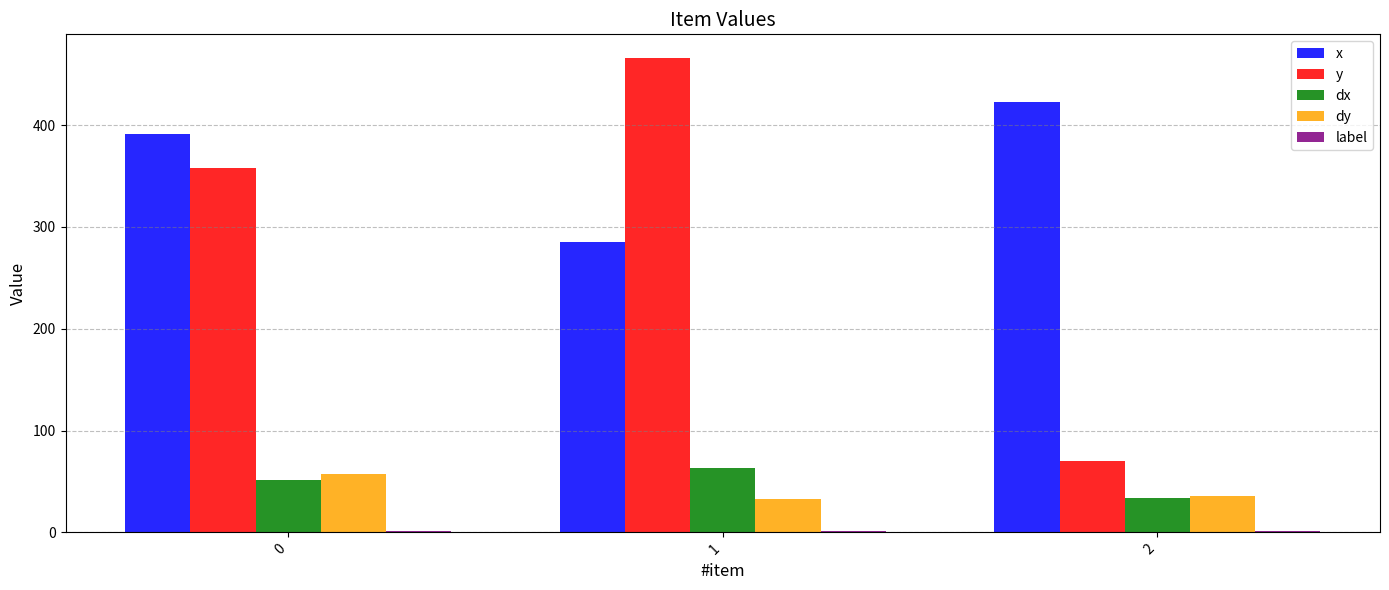

Which series has the largest total across all categories?

x